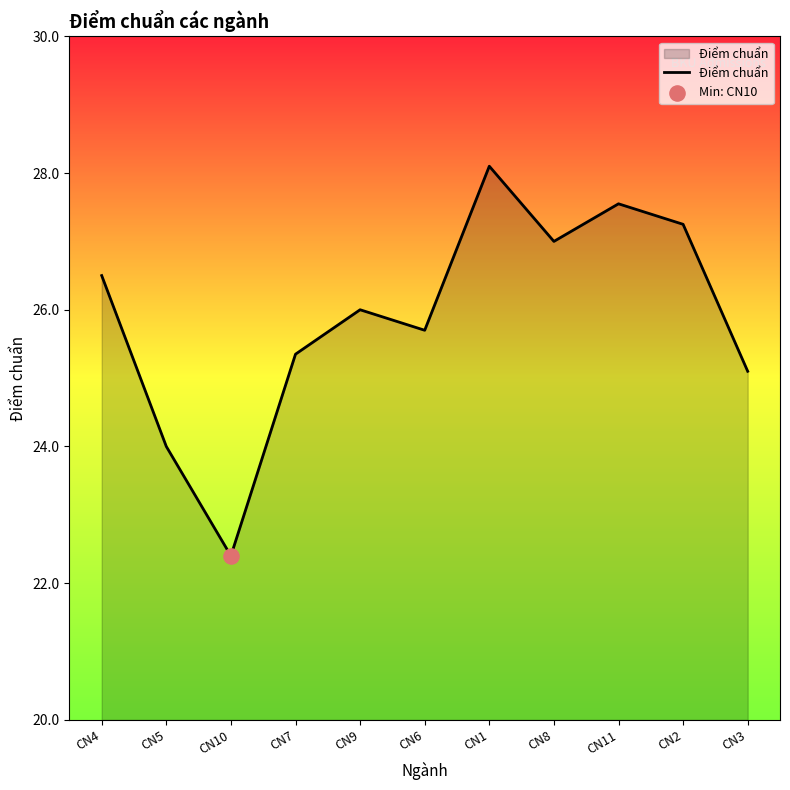

Which has a higher value, CN5 or CN2?

CN2